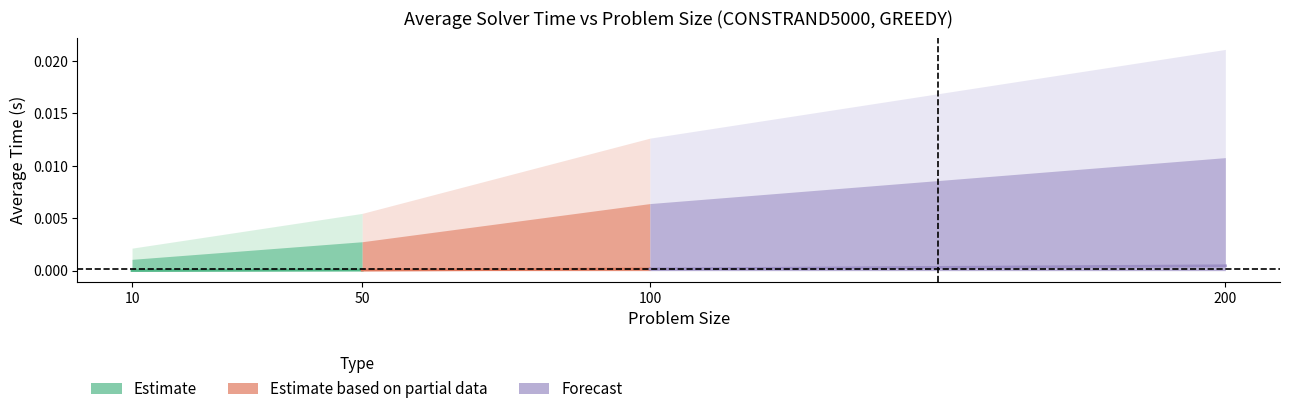

List the series in order of their peak value, highest first.

Forecast, Estimate based on partial data, Estimate